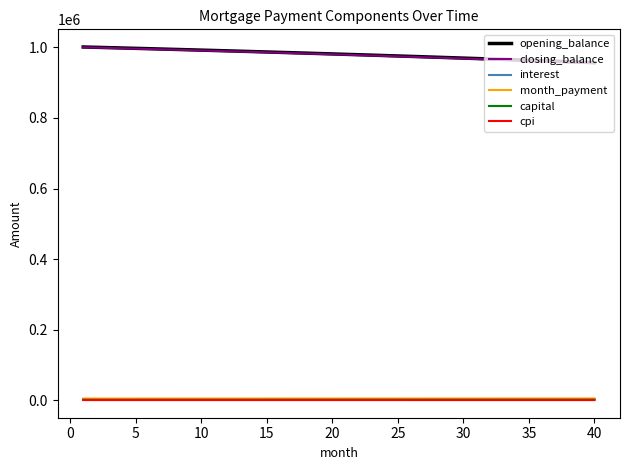

What is the minimum value for capital?

1947.0